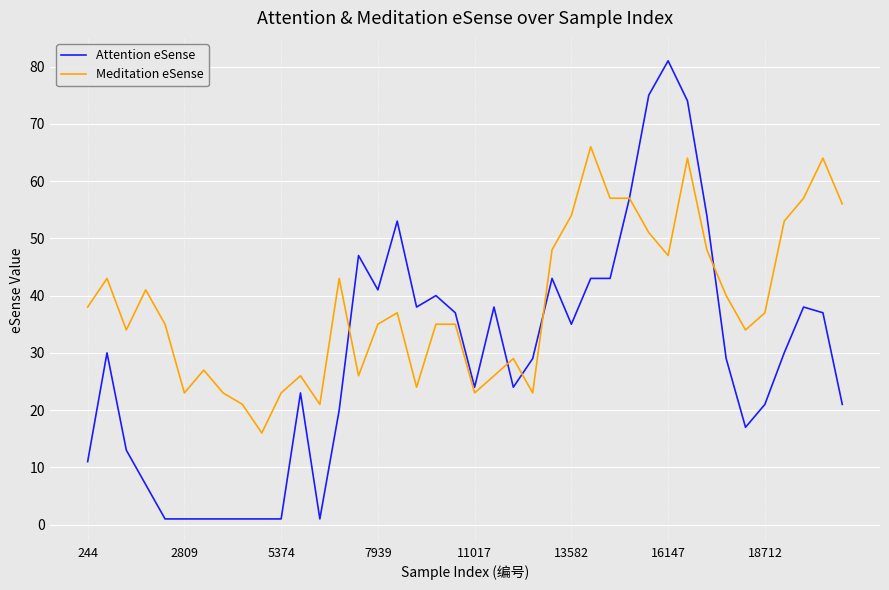

How many categories are shown in the chart?

40